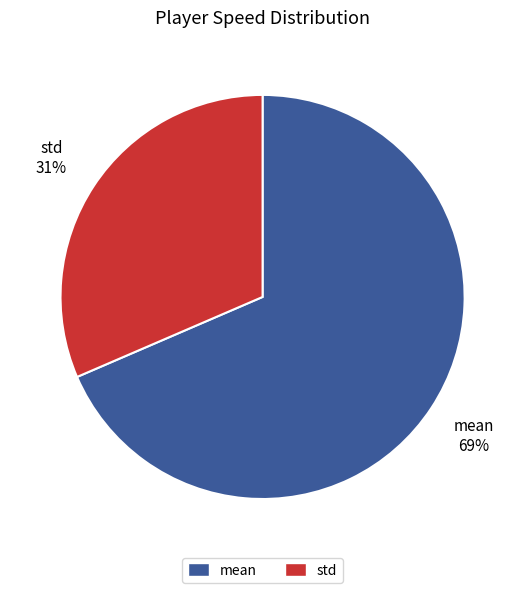

Do std and mean together represent more than half of the pie?

Yes